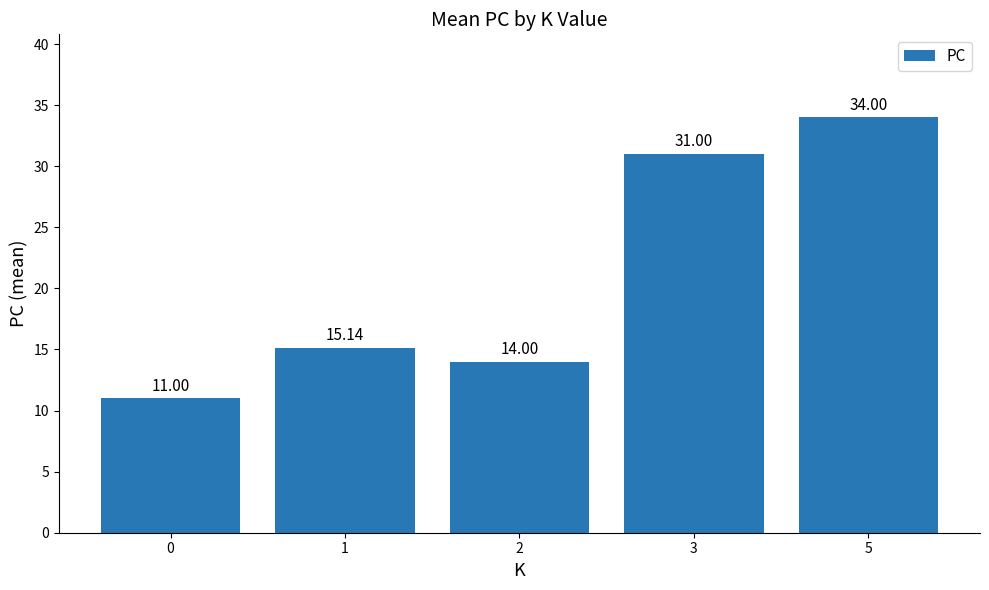

What is the greatest value displayed?

34.0